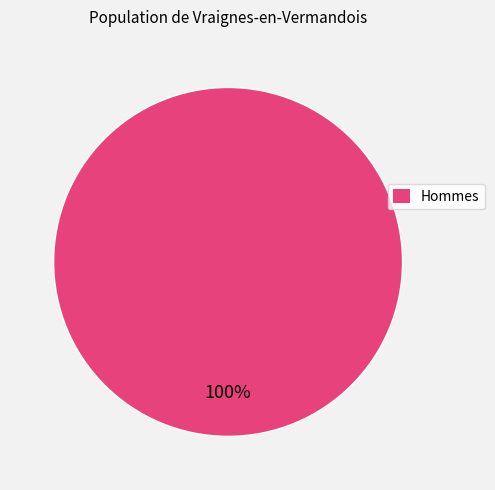

Is there a majority slice in this chart?

Yes